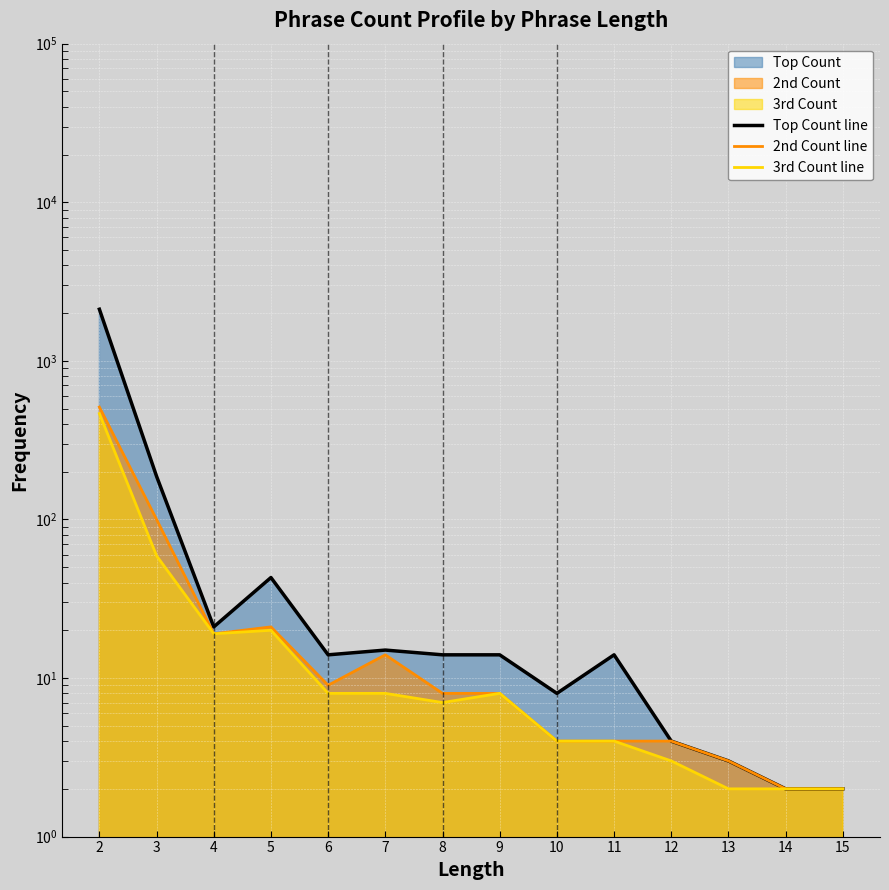

Where is the first local maximum for Top Count line?

5